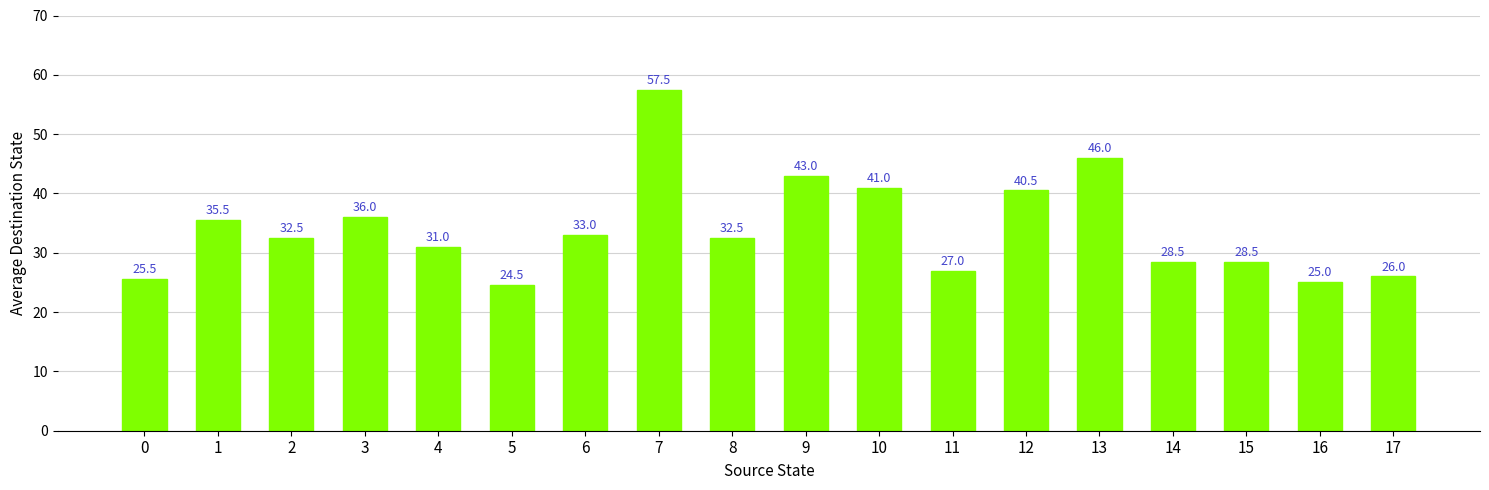

Is it true that the value at 13 is 61.4?

False